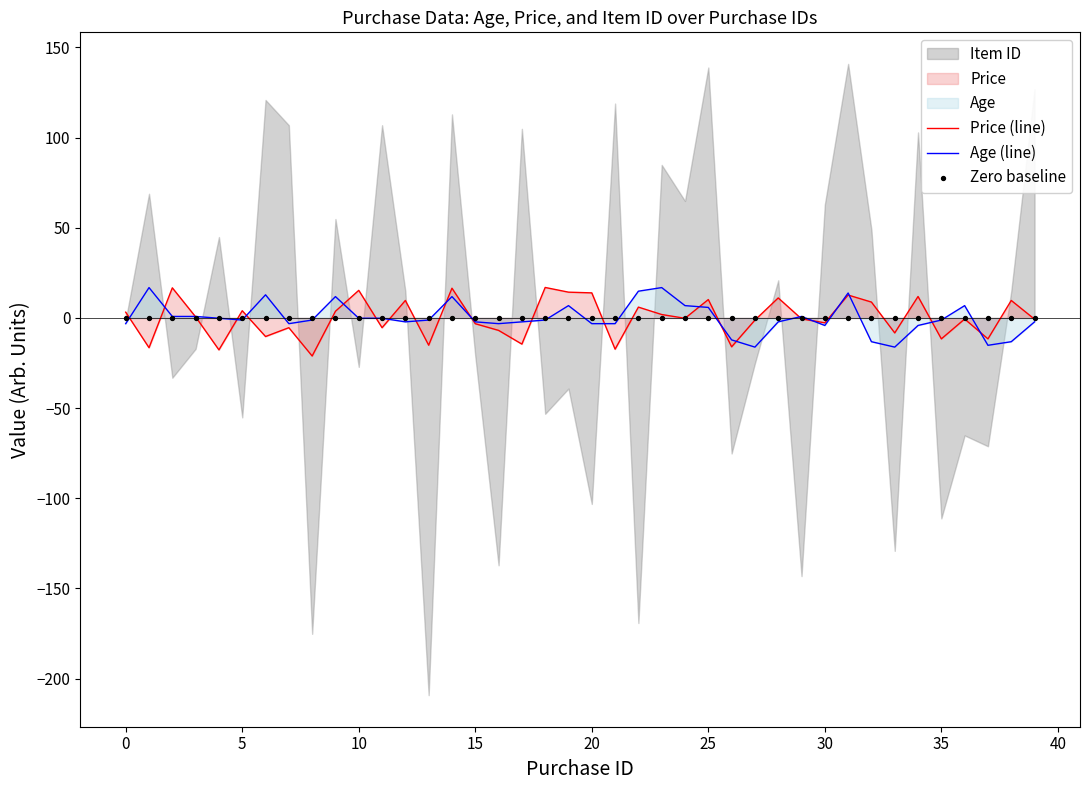

Is the value of Price (line) at 11 greater than the value of Zero baseline at 34?

No